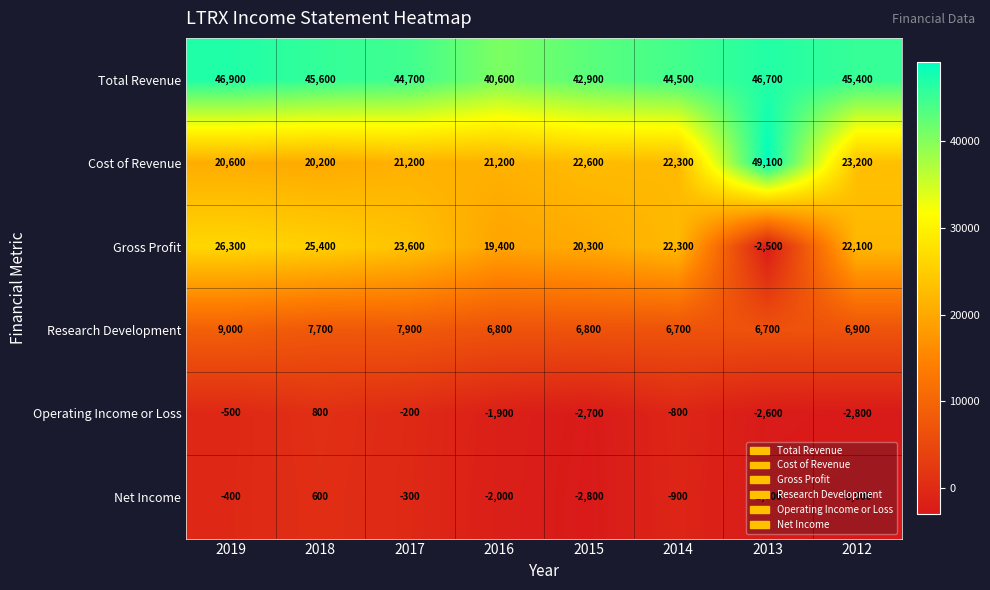

Where is Net Income nearest to the value -1200?

2014